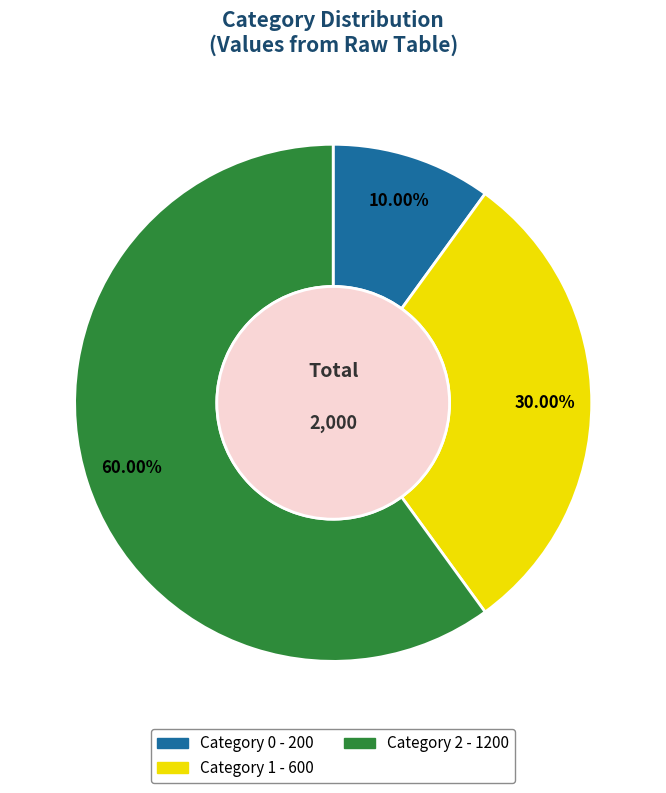

Is there any slice that represents more than half of the pie?

Yes